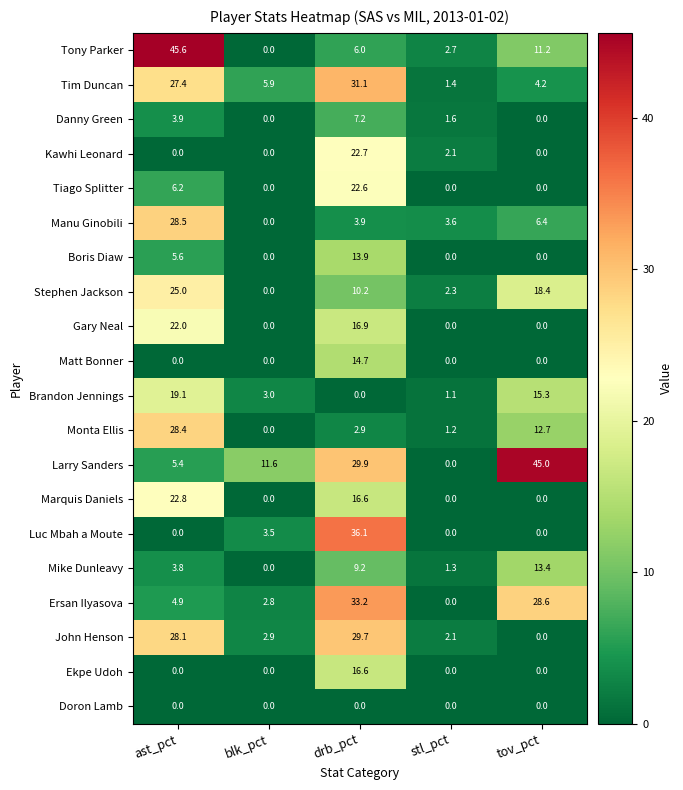

What is the total value across all series at stl_pct?

19.4